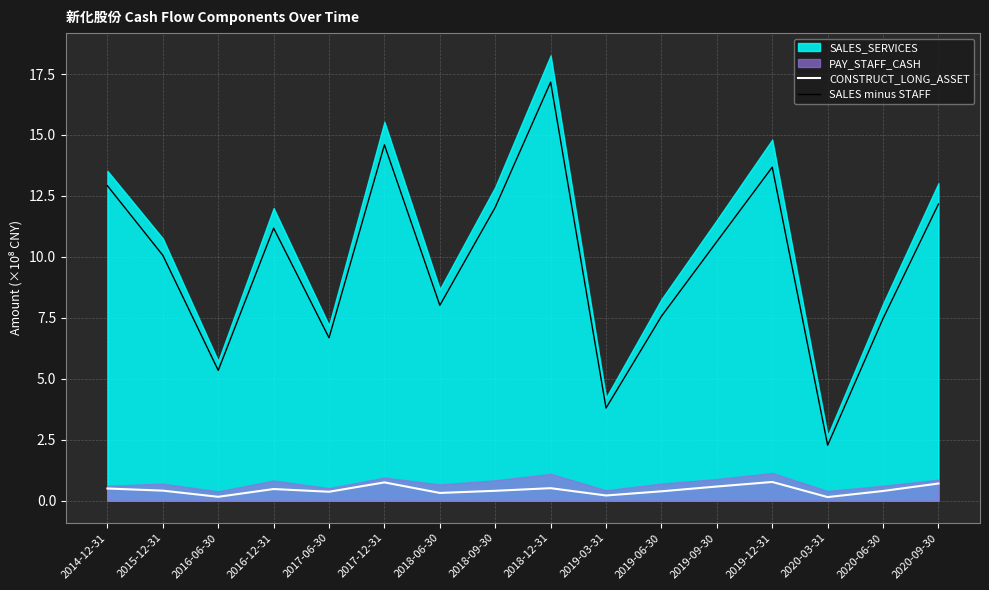

What is the average value of the CONSTRUCT_LONG_ASSET series?

0.4